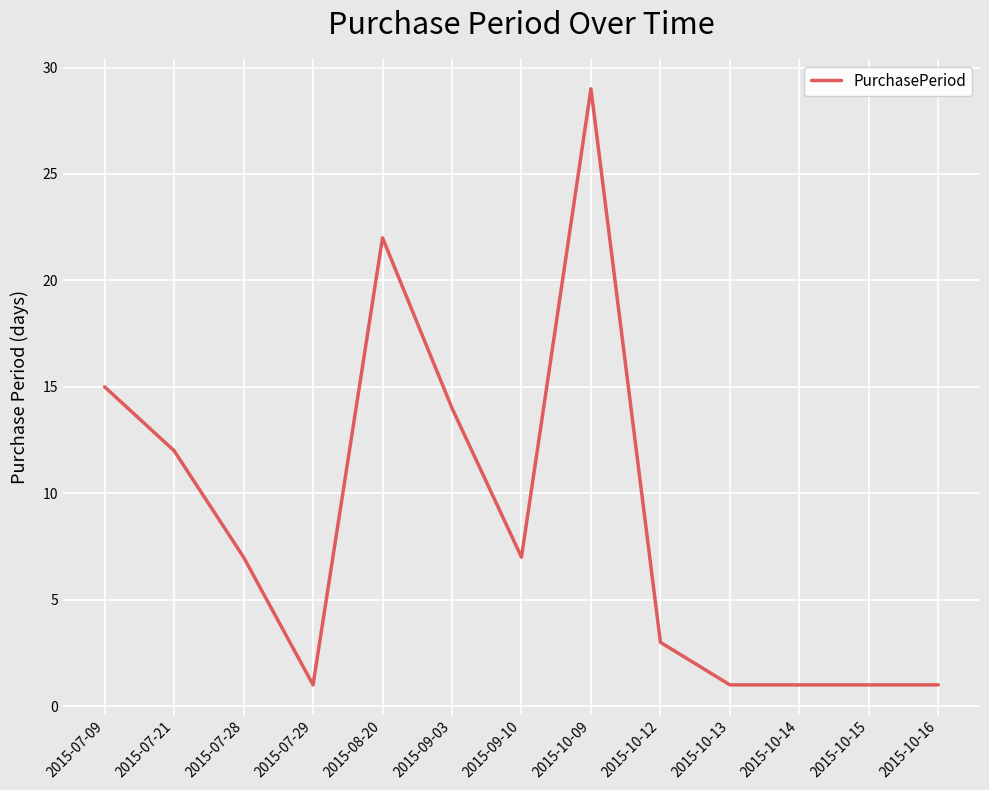

Is this an area chart (filled region under the line)?

No